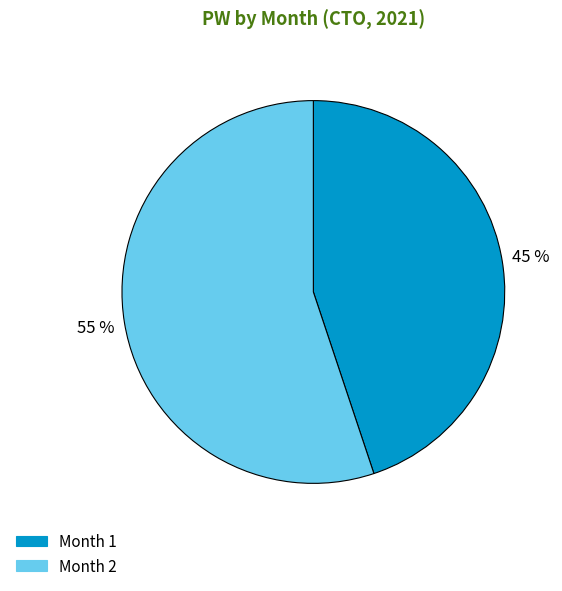

Approximately how many times larger is the value at Month 1 compared to Month 2?

0.8